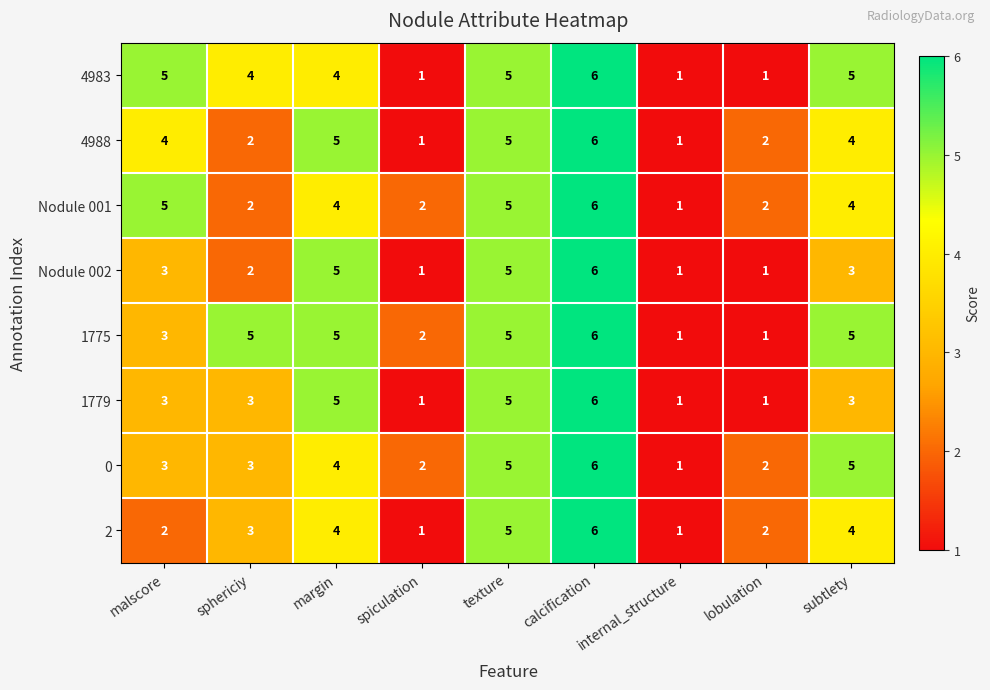

What is the total value across all series at malscore?

28